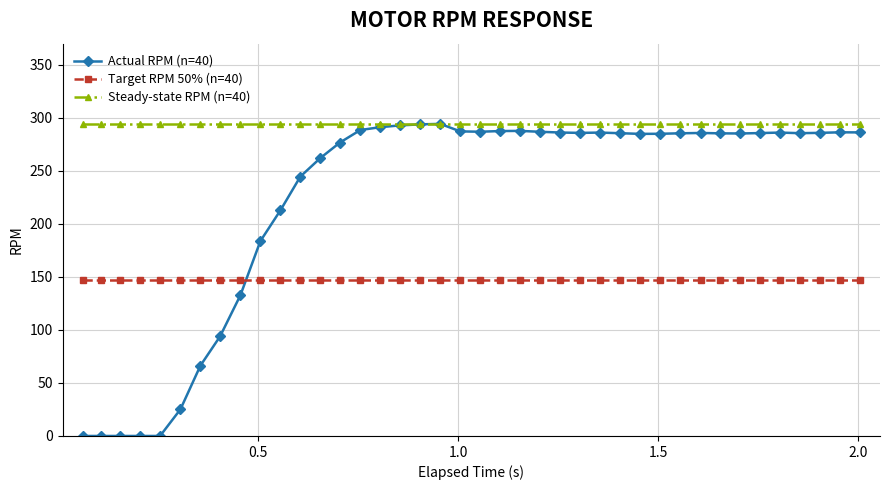

What is the lowest value of the Target RPM 50% (n=40) series?

147.2